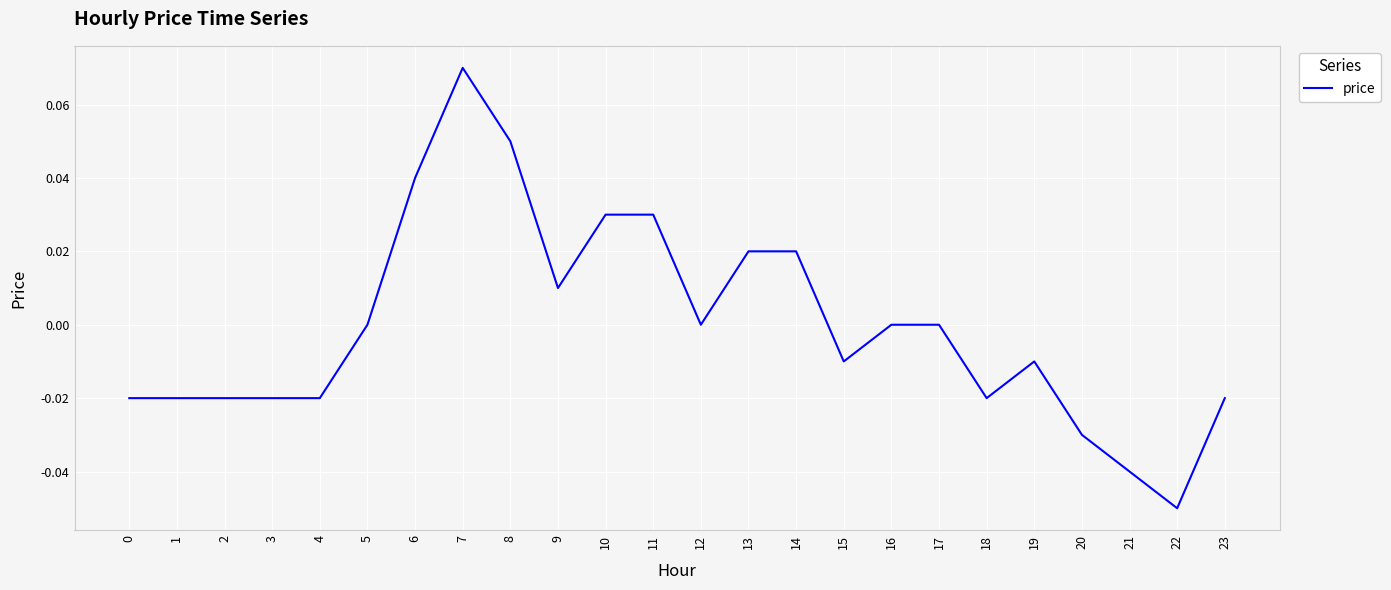

Which label corresponds to the smallest value in the chart?

22